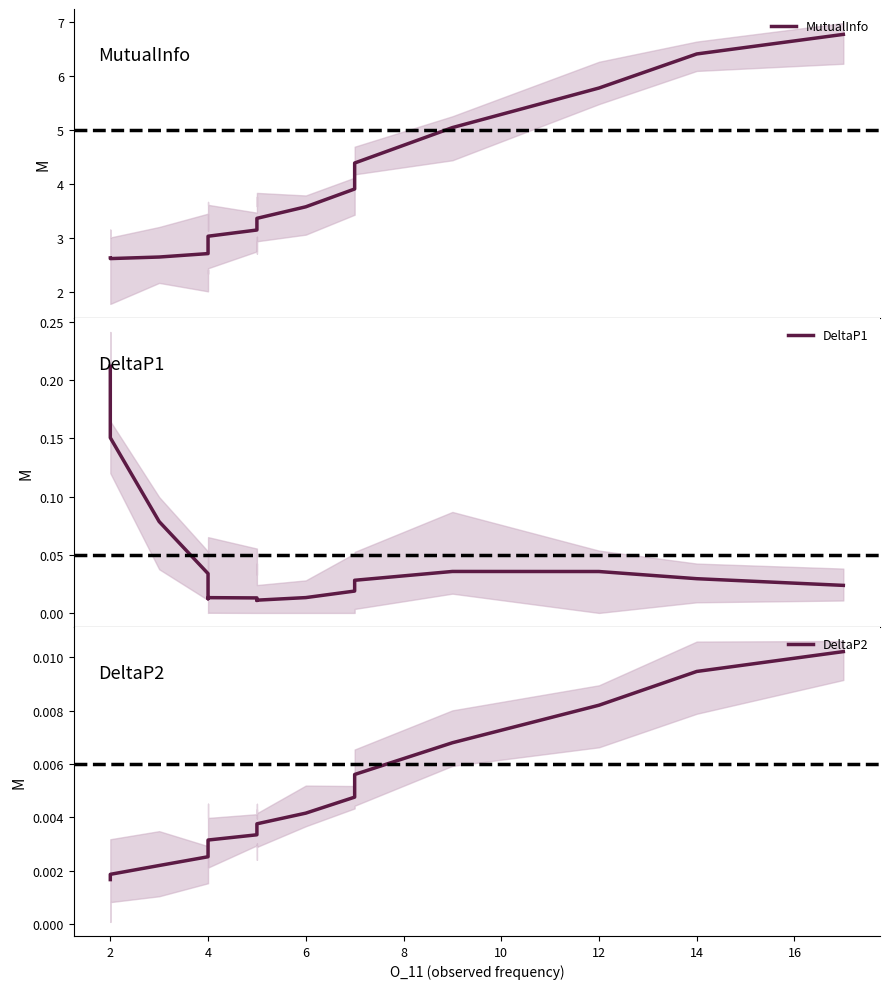

Rank the series at 14 from lowest to highest value.

DeltaP2, DeltaP1, MutualInfo